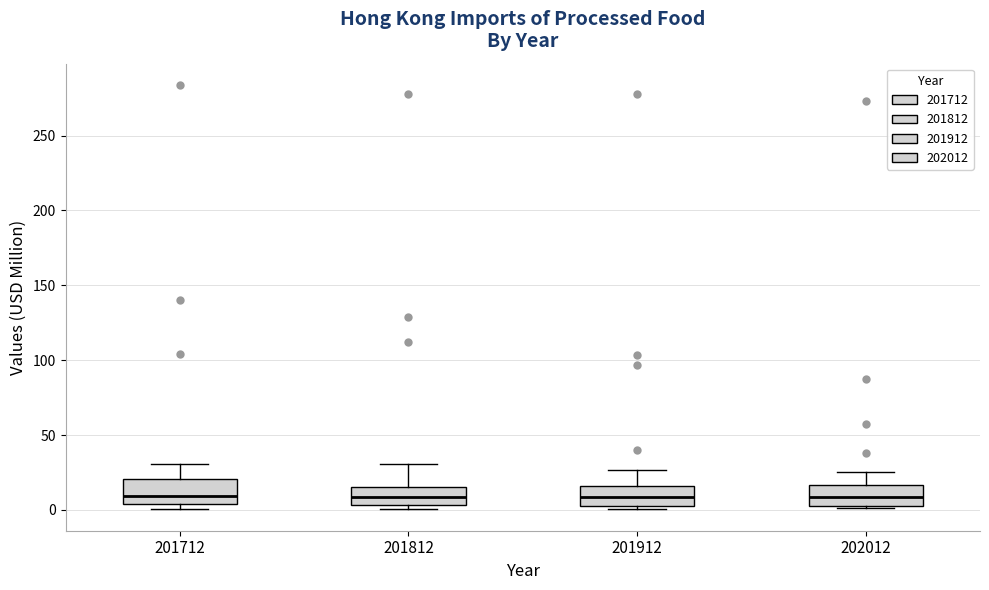

Reading left to right, transcribe this box plot: for each box, give where its median line is, the range the box spans, and where its two whiskers end, as read against the y-axis. The values are not printed on the chart, so give them approximately, as read against the axis.

201712: median 10, box 5 to 20, whiskers 0 to 30
201812: median 10, box 5 to 15, whiskers 0 to 30
201912: median 10, box 5 to 15, whiskers 0 to 25
202012: median 10, box 5 to 15, whiskers 0 to 25